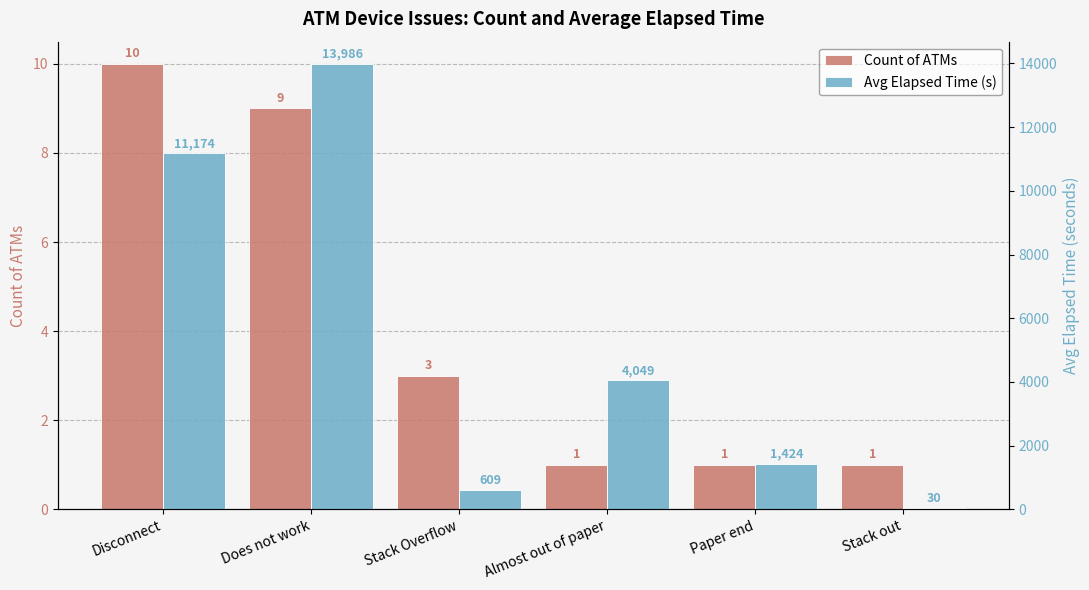

Are the bars grouped side by side (vs. stacked)?

Yes